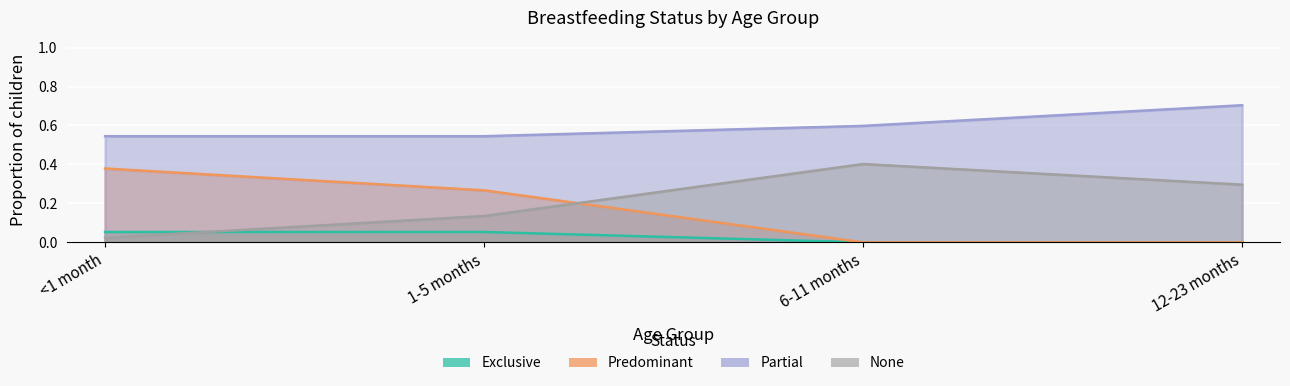

Which series has the largest total across all categories?

Partial